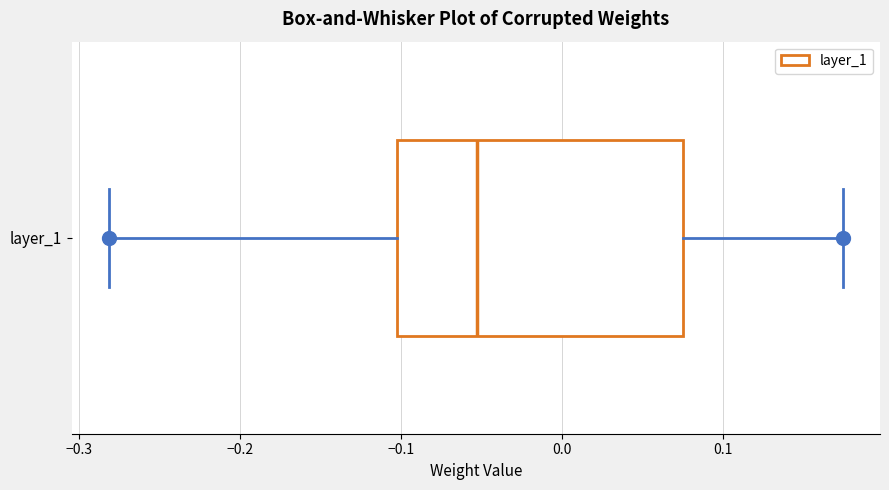

Where does the right whisker of the box for layer_1 end on the x-axis? The values are not printed on the chart, so give them approximately, as read against the axis.

0.17